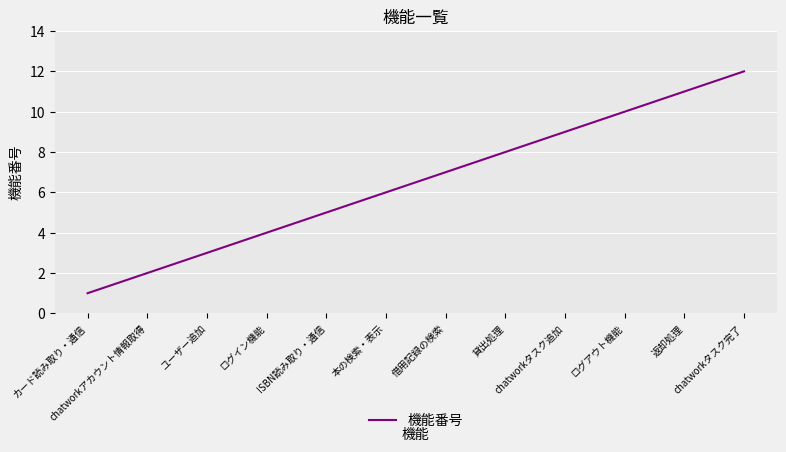

Read the value at ログアウト機能, to the nearest 5.

10